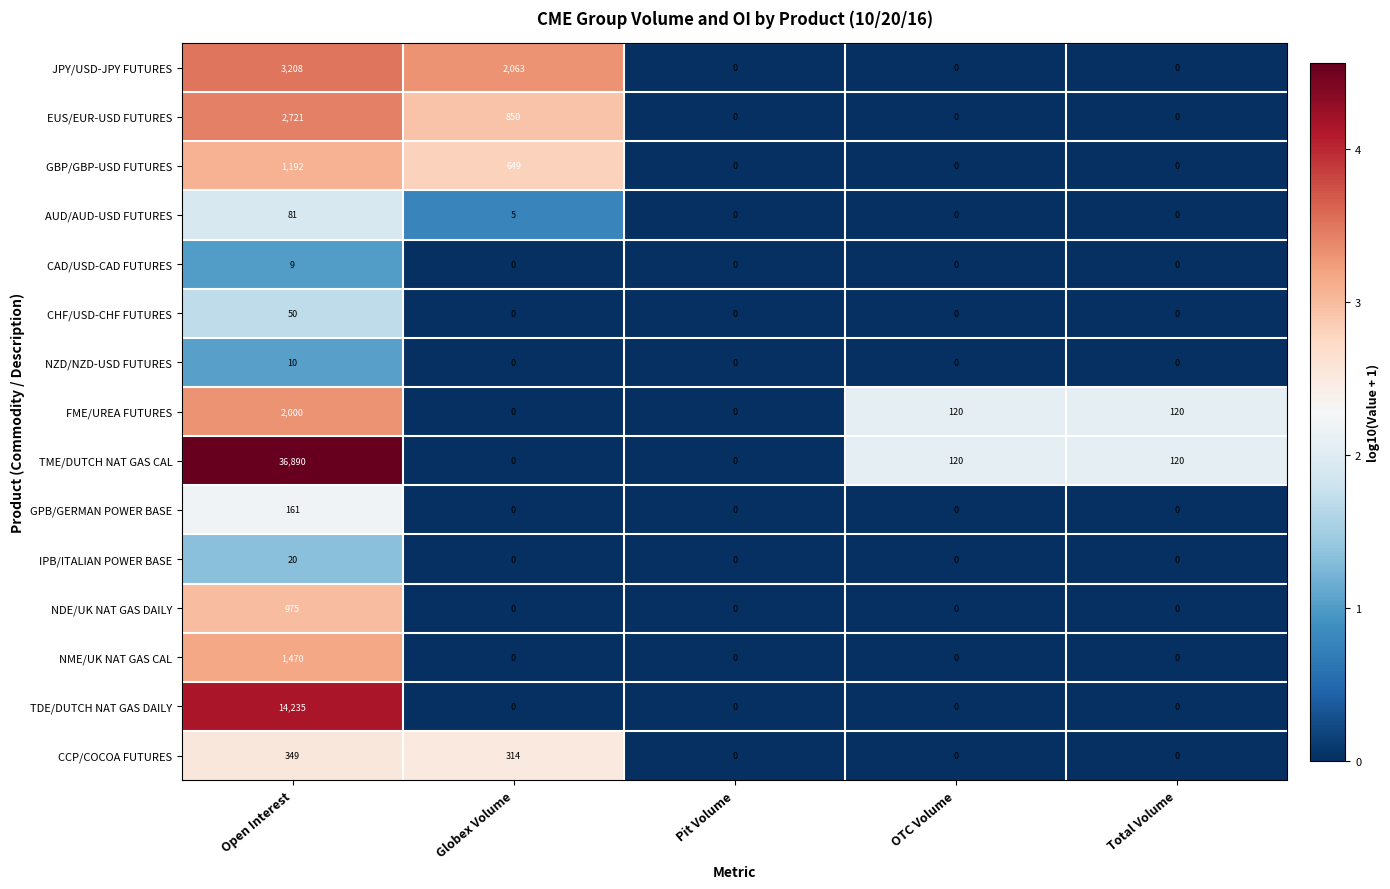

The value of JPY/USD-JPY FUTURES at Total Volume is 0. True or false?

True